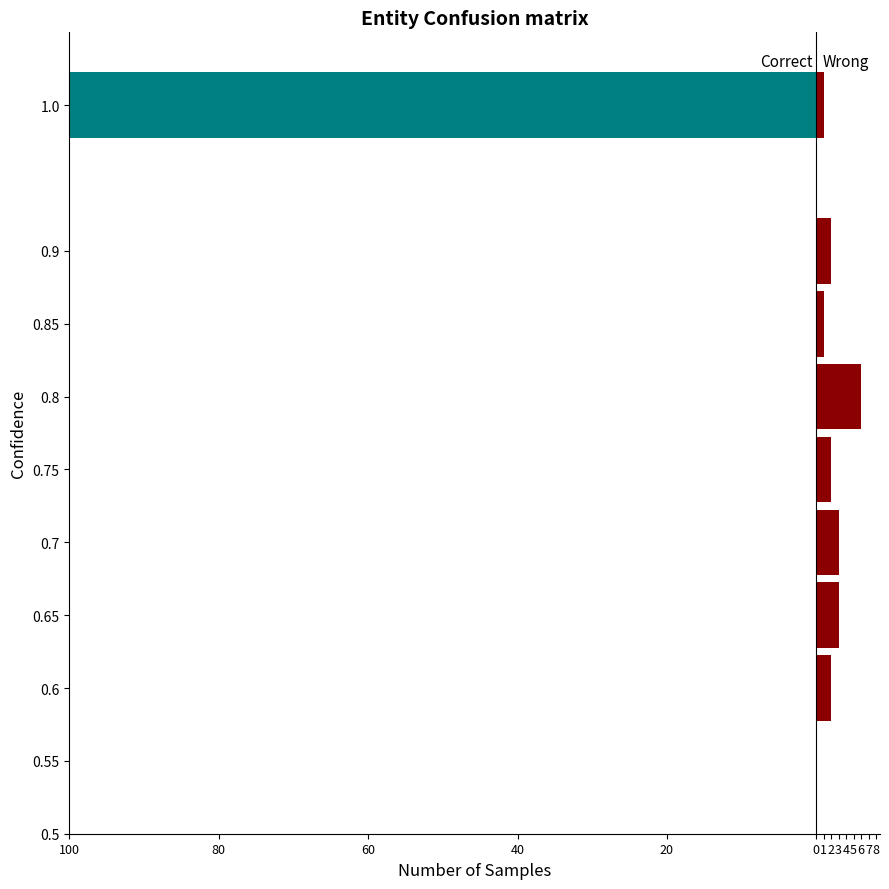

How many data points in Wrong are above 2?

3